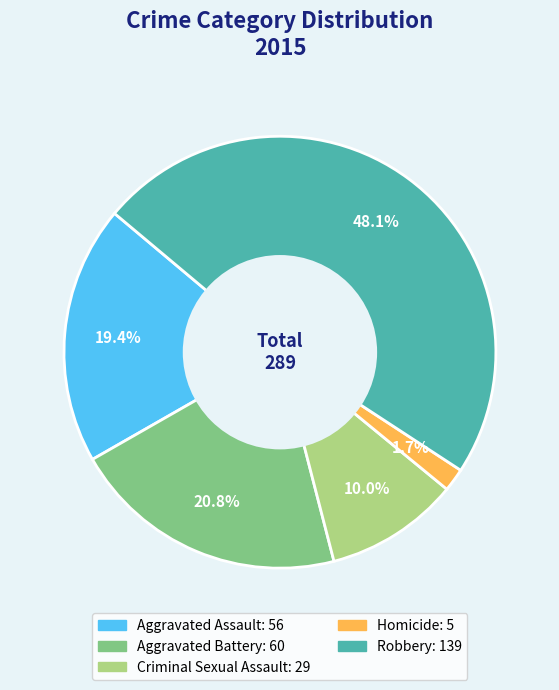

What percentage is the Aggravated Battery slice, to the nearest percent?

21%